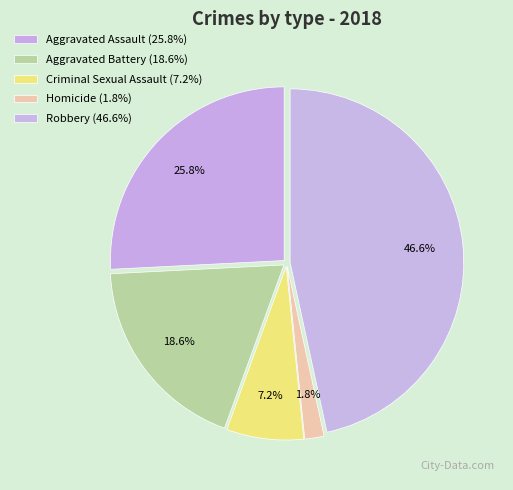

Rank the categories by value from highest to lowest.

Robbery, Aggravated Assault, Aggravated Battery, Criminal Sexual Assault, Homicide